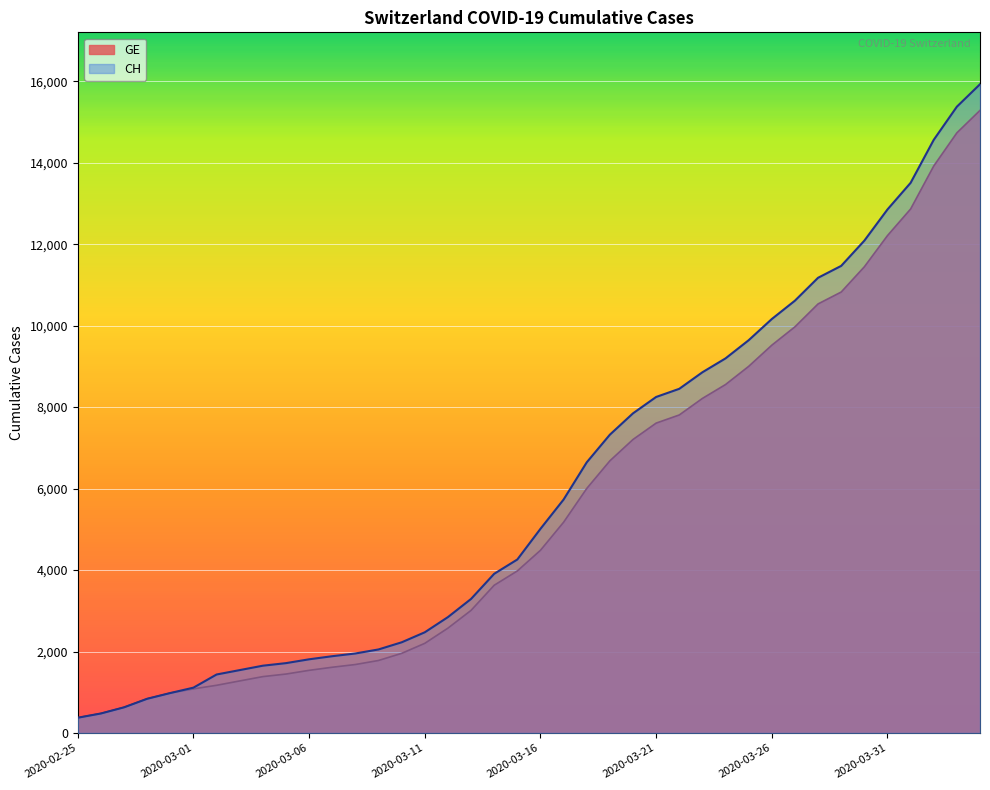

What position from the right is 2020-03-20?

16